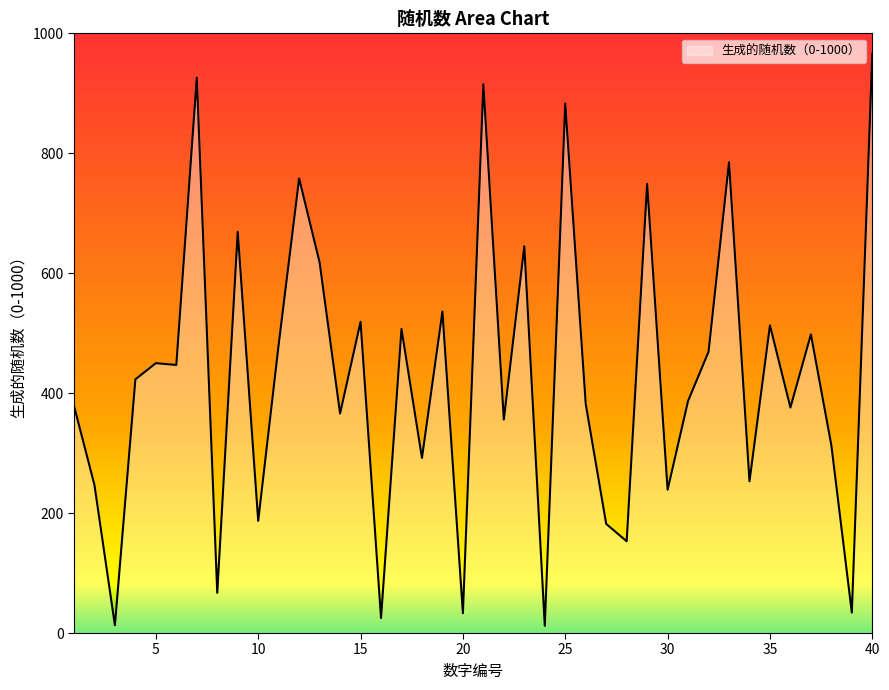

What is the difference between the maximum and minimum values?

954